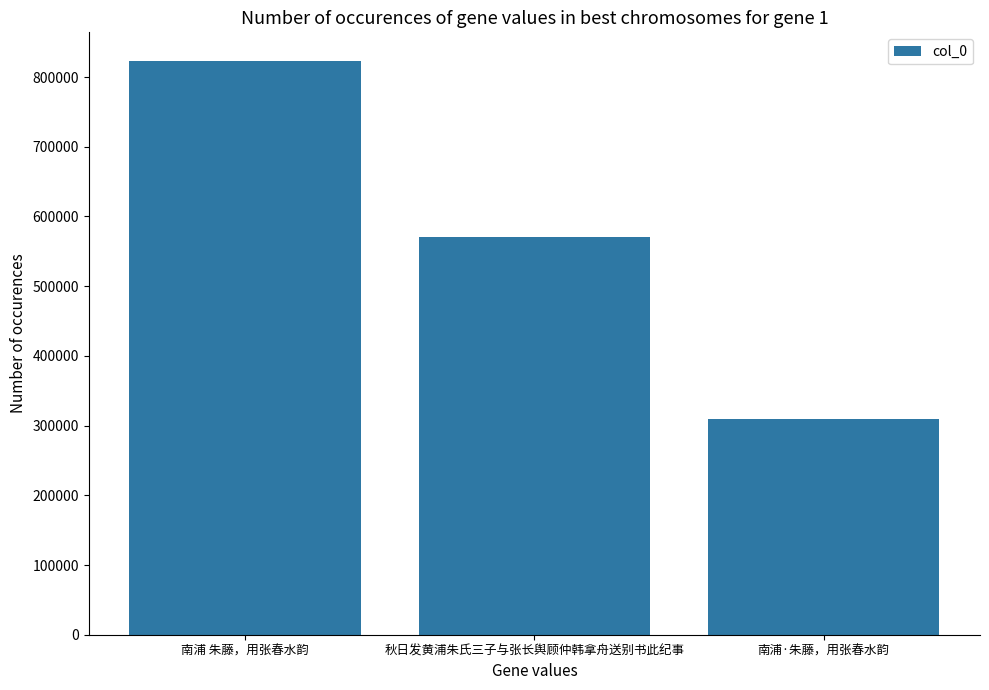

Count the number of categories in the chart.

3